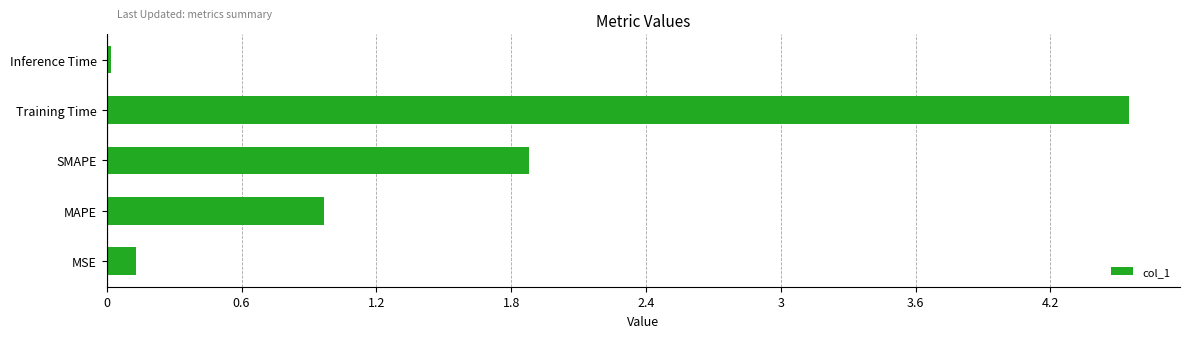

Which label corresponds to the largest value in the chart?

Training Time